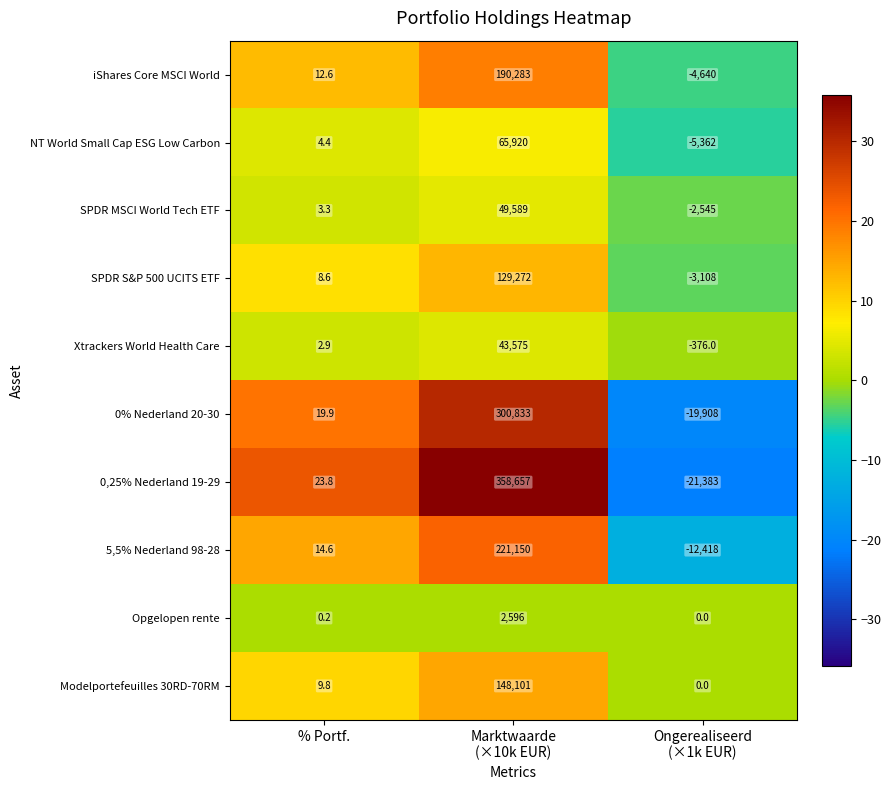

What is the approximate value of SPDR S&P 500 UCITS ETF at % Portf.?

8.6